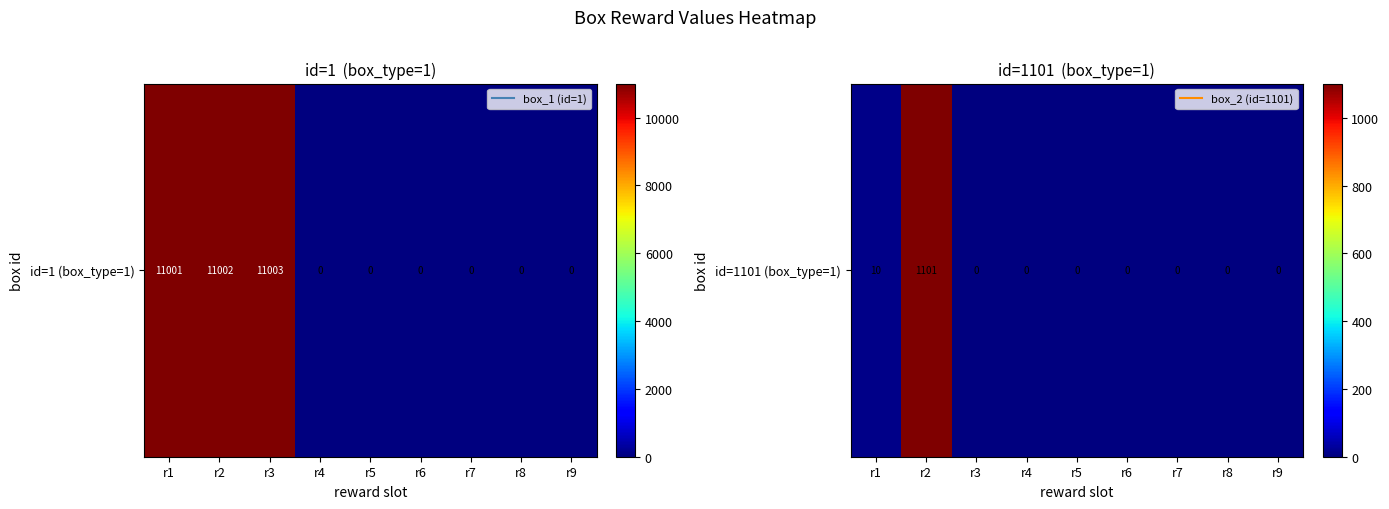

Rank the categories by value from lowest to highest.

r3, r4, r5, r6, r7, r8, r9, r1, r2